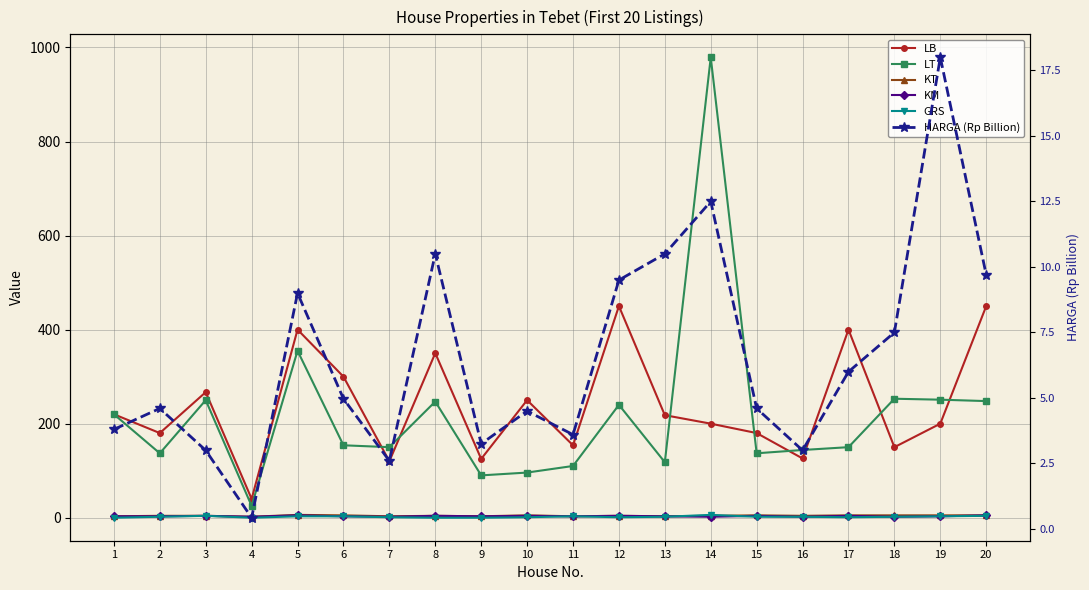

True or false: LT and GRS cross at least once.

False